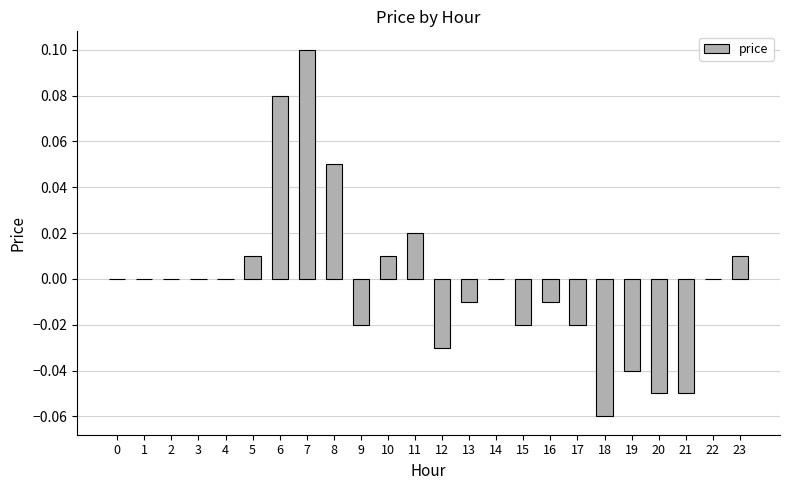

Which has a higher value, 22 or 20?

22